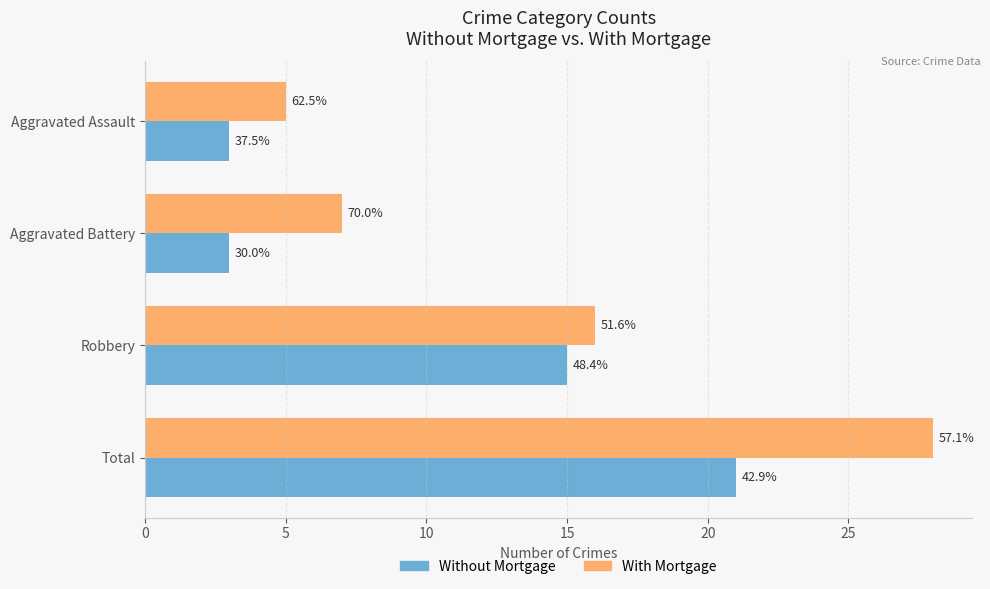

What are all the series names shown in the legend?

Without Mortgage, With Mortgage